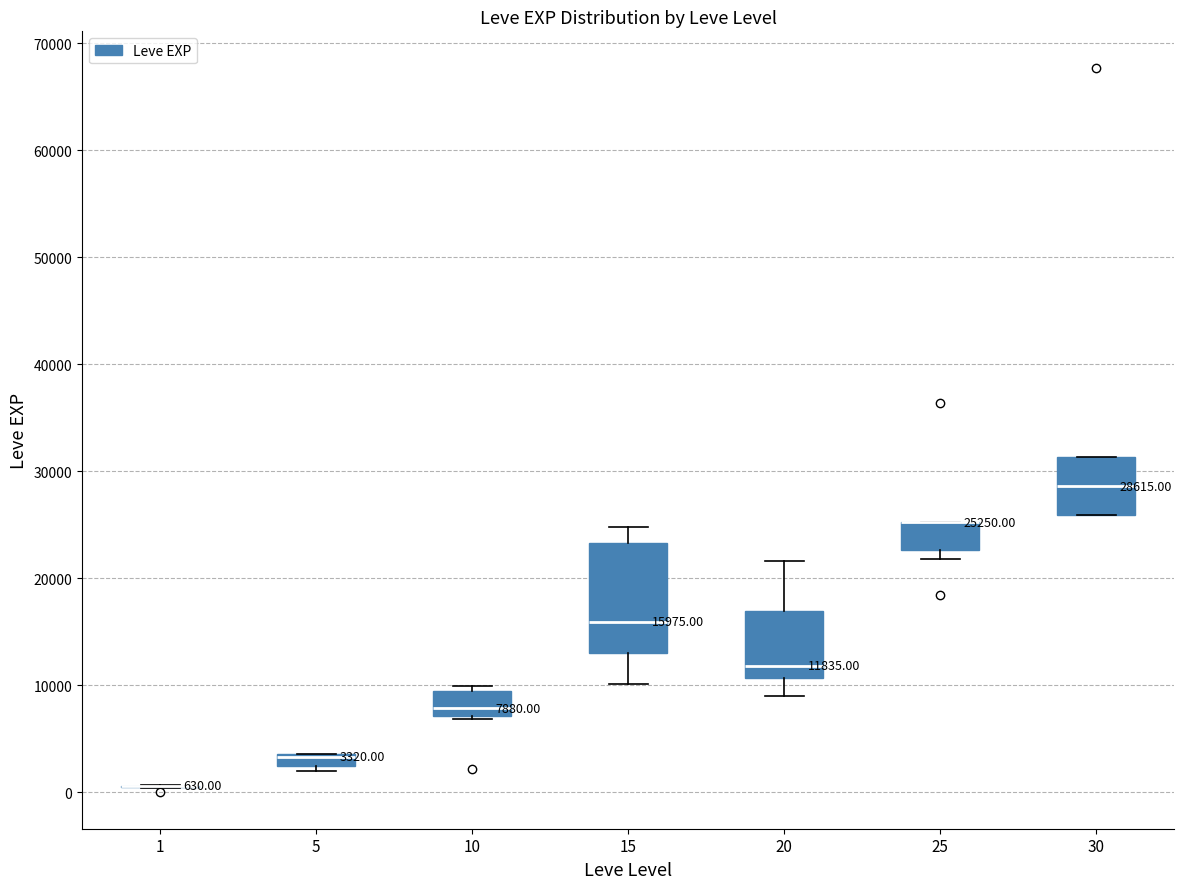

Which box is the tallest, from its lower edge to its upper edge?

15